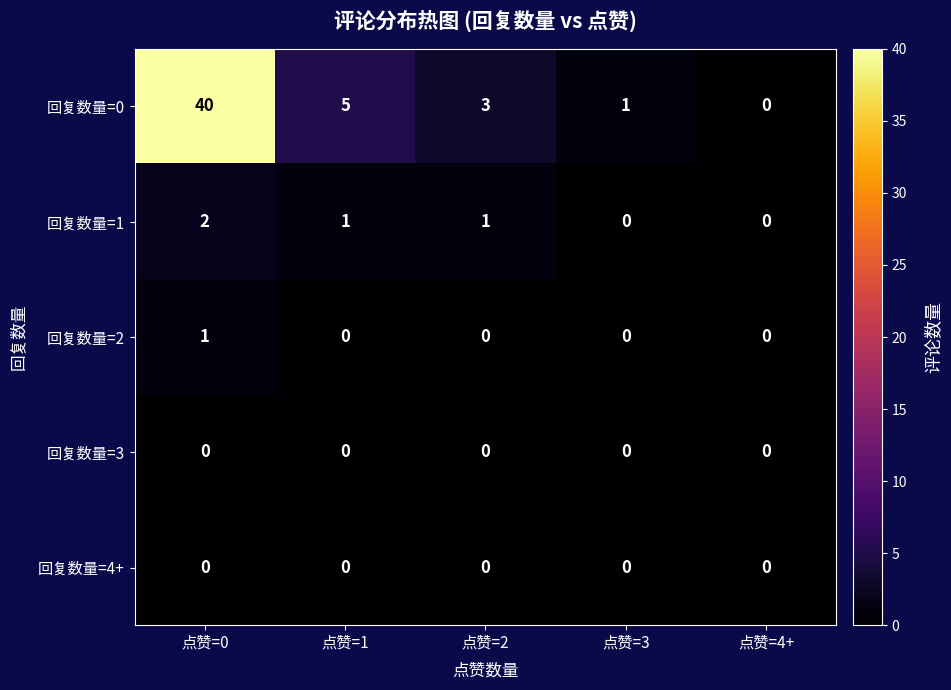

At which label does 回复数量=0 reach its minimum?

点赞=4+